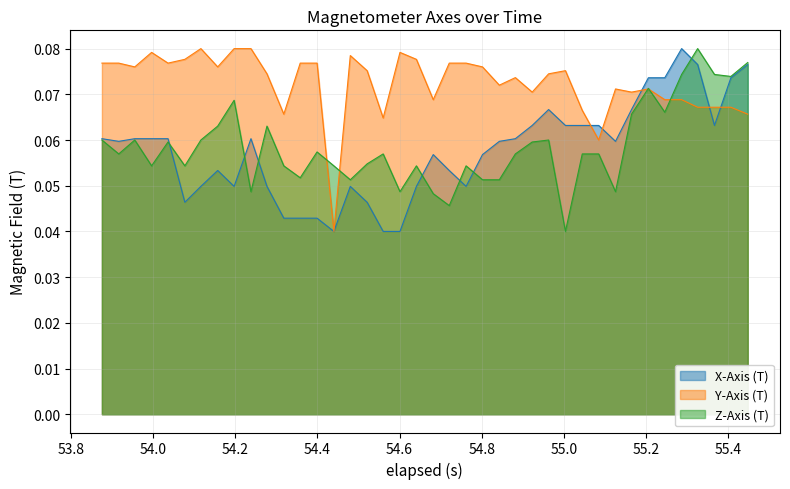

Which series has the largest total across all categories?

Y-Axis (T)